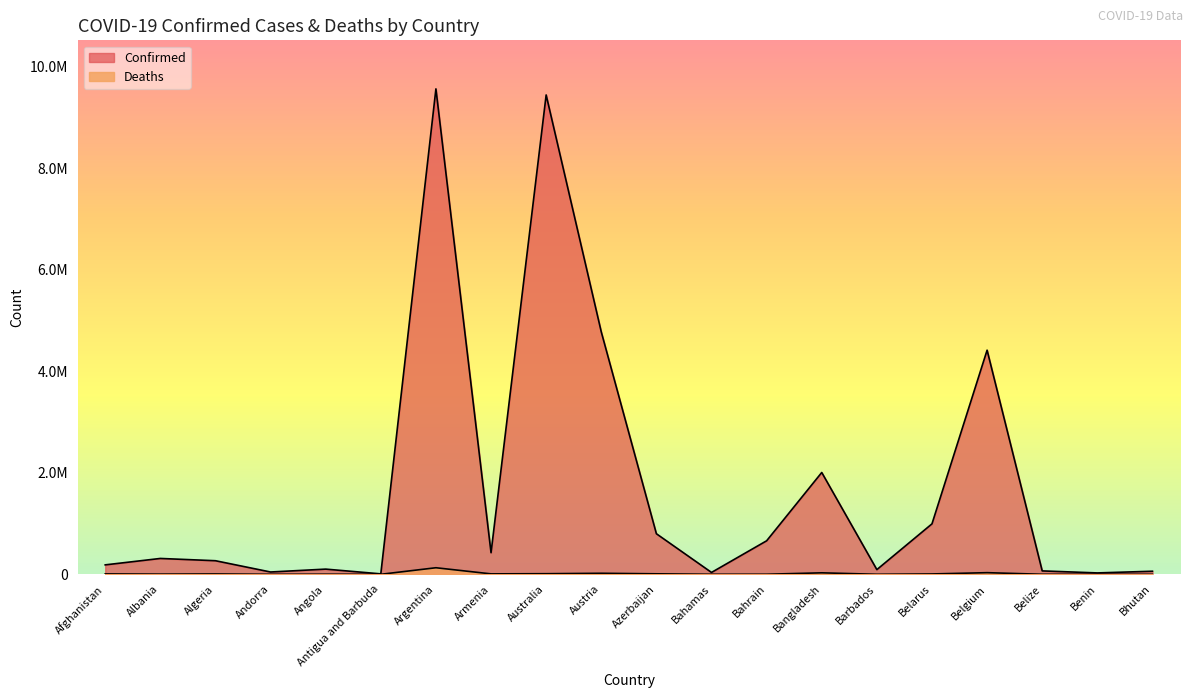

At which category is the sum across all series the highest?

Argentina